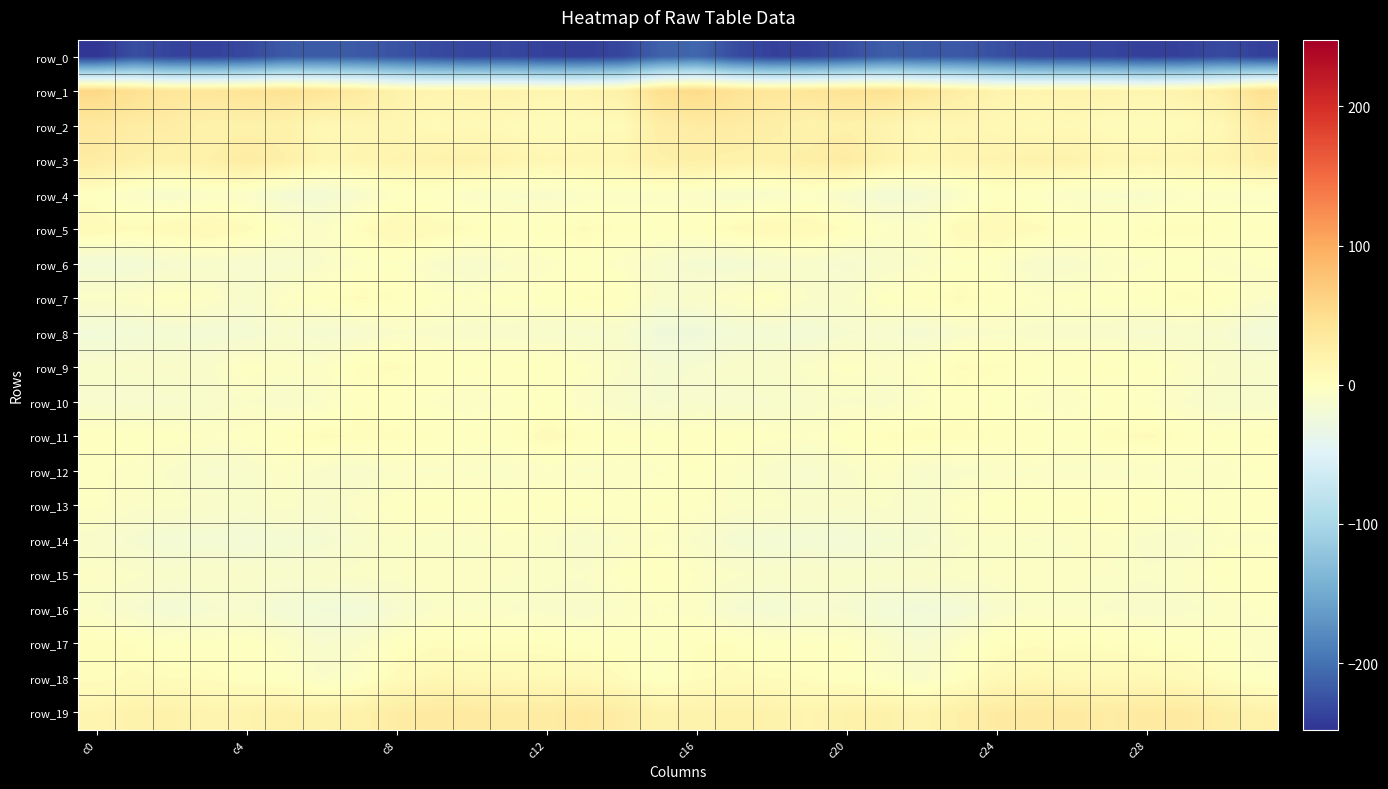

Reading left to right, transcribe all the data shown in this chart.

row_0: -247.9	-227.8	-237.0	-238.0	-232.7	-219.2	-217.3	-219.0	-224.2	-231.5	-235.0	-234.1	-238.9	-240.0	-234.1	-212.6	-208.2	-229.3	-238.5	-236.7	-228.4	-216.0	-218.9	-220.3	-226.8	-233.8	-234.7	-235.4	-240.2	-237.8	-231.2	-238.8
row_1: 57.6	46.7	37.5	39.1	41.2	45.2	40.1	32.0	19.8	15.8	17.7	18.4	15.1	16.5	22.3	48.1	54.9	43.3	37.0	40.1	42.9	44.5	37.3	27.0	17.2	16.3	18.2	17.2	14.8	18.7	26.9	46.7
row_2: 34.0	29.5	27.9	20.3	20.7	20.0	10.3	12.3	12.0	7.6	8.8	7.3	4.0	6.2	6.6	26.3	29.9	29.9	25.2	19.0	22.2	16.1	9.8	13.3	9.8	7.6	9.1	5.2	4.6	6.1	10.8	29.9
row_3: 30.4	22.9	20.0	22.9	30.1	23.9	12.0	14.5	16.0	18.1	19.3	15.7	12.0	13.7	13.5	22.6	24.3	21.0	20.5	25.8	30.3	17.8	11.9	15.2	16.6	19.0	18.5	13.5	12.3	13.6	15.4	24.3
row_4: -1.2	-7.7	-11.4	-6.2	-7.8	-16.2	-17.9	-10.9	-3.1	-2.6	-6.9	-8.1	-9.6	-5.7	-5.5	-5.4	-7.0	-10.2	-9.5	-5.3	-11.5	-18.0	-16.2	-7.8	-1.7	-4.4	-7.8	-8.5	-9.1	-4.9	-5.3	-5.3
row_5: 8.0	4.3	7.9	9.7	5.2	-1.8	-6.5	3.5	9.3	7.0	3.1	0.9	1.5	4.7	1.3	0.3	0.6	5.1	9.1	8.7	2.3	-4.1	-4.8	7.0	9.2	5.3	1.9	0.7	2.7	3.7	1.8	1.3
row_6: -19.2	-19.3	-14.2	-11.5	-13.8	-13.6	-8.4	-4.1	-2.8	-8.7	-12.1	-7.2	-5.0	-2.0	-5.4	-11.4	-16.2	-17.6	-13.4	-11.0	-15.4	-10.9	-7.8	-2.5	-4.2	-11.4	-10.6	-6.0	-4.2	-2.5	-5.8	-3.5
row_7: -6.0	-5.2	-1.1	-4.5	-11.5	-3.7	-0.7	4.5	2.2	-2.5	-3.5	-1.4	-1.6	2.5	1.7	-10.4	-8.7	-4.2	-1.3	-8.2	-9.0	-1.8	0.3	4.9	0.3	-3.9	-2.1	-1.8	-0.5	3.3	0.1	-6.1
row_8: -22.2	-20.6	-17.3	-18.4	-17.3	-11.8	-16.1	-12.8	-8.1	-9.0	-9.8	-10.1	-11.7	-12.6	-11.6	-24.6	-25.0	-19.4	-17.4	-19.2	-14.0	-13.3	-16.5	-10.2	-8.1	-9.5	-9.8	-10.5	-12.6	-11.7	-12.7	-20.6
row_9: -9.9	-9.1	-8.9	-8.1	-2.1	-5.0	-4.8	3.0	4.5	0.3	-0.8	0.6	1.6	-3.0	-7.5	-14.8	-13.5	-8.8	-9.9	-6.1	-2.1	-6.0	-2.4	4.3	3.0	-0.6	-0.3	1.6	-0.2	-4.7	-8.0	-9.8
row_10: -12.5	-13.7	-12.2	-10.9	-7.6	-10.6	-7.4	0.0	-0.9	-4.3	-6.2	-3.3	-1.4	-6.9	-10.5	-14.7	-11.8	-13.4	-11.8	-10.1	-8.2	-10.1	-4.9	0.3	-2.2	-5.2	-5.9	-1.4	-3.9	-8.1	-11.3	-11.5
row_11: -0.3	-1.2	-1.6	-4.4	-2.2	1.1	4.6	3.7	3.0	0.8	-0.9	0.5	6.0	2.3	-0.8	-1.8	0.4	-1.1	-2.7	-4.0	-1.2	3.4	3.6	3.9	1.9	0.2	-1.4	3.3	4.9	0.8	-1.2	2.2
row_12: -3.1	-5.1	-8.5	-12.3	-11.4	-5.2	-9.5	-10.7	-7.2	-6.4	-6.6	-8.0	-5.8	-6.6	-5.8	-4.2	-1.8	-6.2	-9.4	-13.1	-8.5	-5.4	-12.2	-8.8	-7.1	-6.2	-7.2	-7.2	-6.2	-6.3	-5.8	-2.1
row_13: -3.1	-6.4	-6.3	-8.5	-10.2	-6.3	-10.5	-5.9	-1.5	-0.6	-0.8	-0.1	-0.5	-1.2	-2.5	-1.2	-2.6	-6.6	-5.9	-9.7	-8.7	-7.1	-11.1	-3.2	-1.4	-0.9	-0.3	-0.3	-0.7	-2.0	-2.2	-0.8
row_14: -9.5	-15.3	-18.9	-17.8	-19.7	-16.9	-16.0	-10.6	-6.4	-7.3	-7.6	-4.7	-7.0	-11.4	-6.7	-4.3	-8.9	-16.3	-18.7	-17.9	-19.8	-16.0	-15.4	-8.4	-6.5	-8.2	-6.1	-4.9	-9.1	-10.6	-4.7	-4.5
row_15: -5.3	-6.8	-10.2	-8.0	-9.1	-10.6	-8.2	-6.5	-6.0	-3.9	-4.7	-5.8	-6.7	-7.5	-2.4	-0.1	-4.1	-6.9	-9.8	-8.0	-10.1	-9.7	-8.0	-6.4	-5.5	-3.9	-5.3	-6.0	-7.4	-5.6	-1.0	0.6
row_16: -7.4	-13.6	-19.0	-14.5	-12.9	-19.1	-21.9	-21.3	-13.9	-7.9	-6.3	-7.9	-9.4	-10.6	-6.8	-3.9	-5.5	-14.5	-17.7	-13.3	-14.6	-20.4	-23.2	-18.9	-11.1	-6.9	-6.7	-8.2	-10.6	-8.9	-6.3	-3.3
row_17: 3.5	2.3	-1.8	-2.6	-1.3	-5.6	-12.3	-8.4	-0.7	3.1	2.3	2.4	1.8	-0.7	-0.2	-3.2	1.8	2.0	-2.4	-1.9	-2.0	-8.3	-13.5	-4.7	1.1	3.4	1.9	2.7	0.7	-0.4	-1.4	-5.8
row_18: 2.5	4.7	3.9	3.2	0.0	-2.2	-7.7	-4.0	5.3	10.8	9.0	8.8	8.1	8.5	3.8	-2.5	3.0	5.3	4.0	2.2	-0.4	-4.6	-8.8	-0.1	8.0	10.6	8.7	8.3	8.9	7.0	1.9	-3.1
row_19: 13.8	18.9	19.8	16.0	17.1	21.1	17.4	20.5	29.1	32.5	32.6	29.7	29.9	33.6	27.9	17.7	18.3	20.7	19.0	14.9	19.7	20.2	15.6	23.9	31.2	32.8	32.0	28.6	32.2	32.0	25.6	19.9